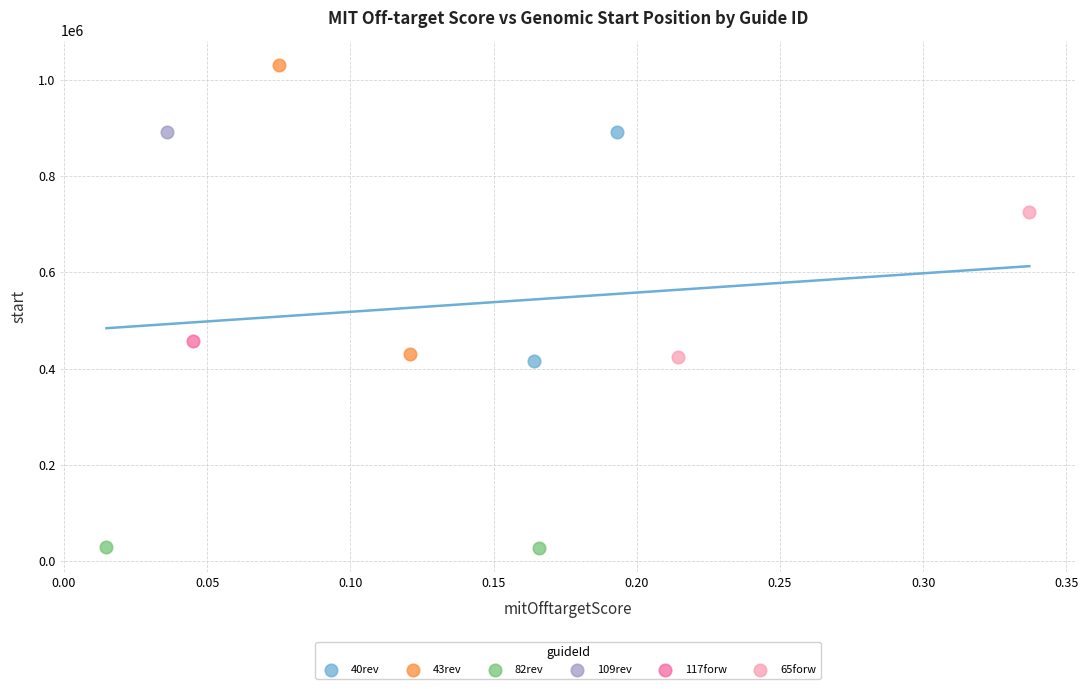

What are all the series names shown in the legend?

40rev, 43rev, 82rev, 109rev, 117forw, 65forw